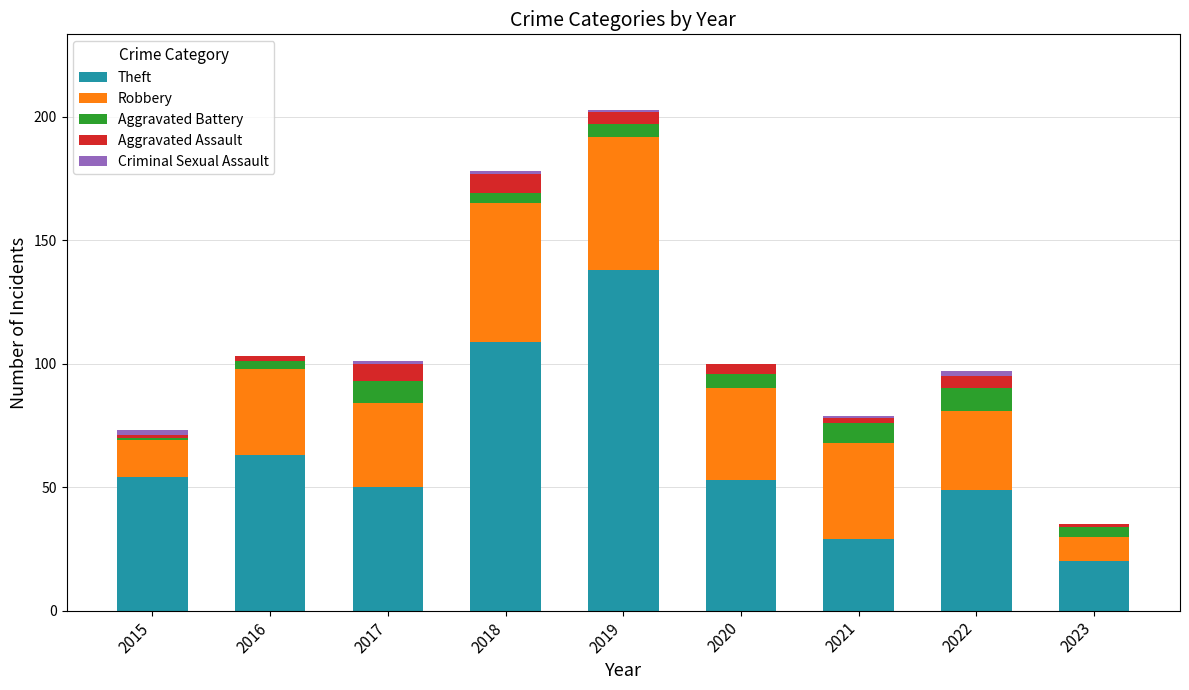

What is the maximum value for Theft?

138